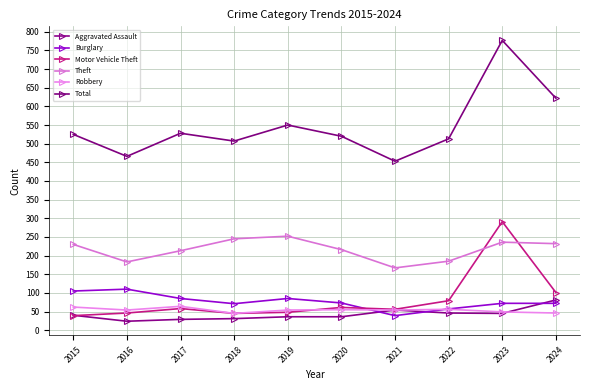

Is it true that Theft equals 230 at 2015?

True